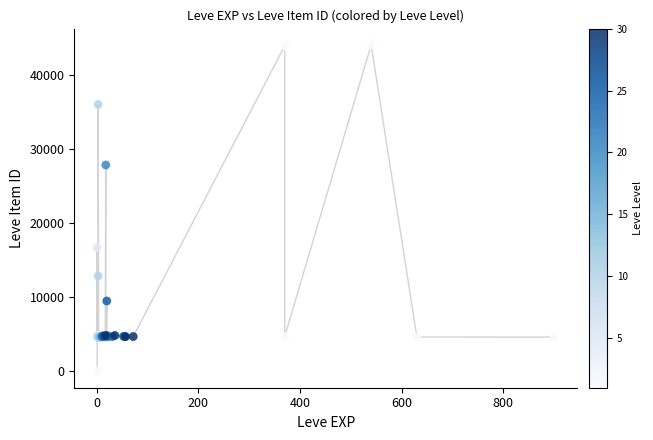

What Y value in the scatter plot is closest to 22050?

16734